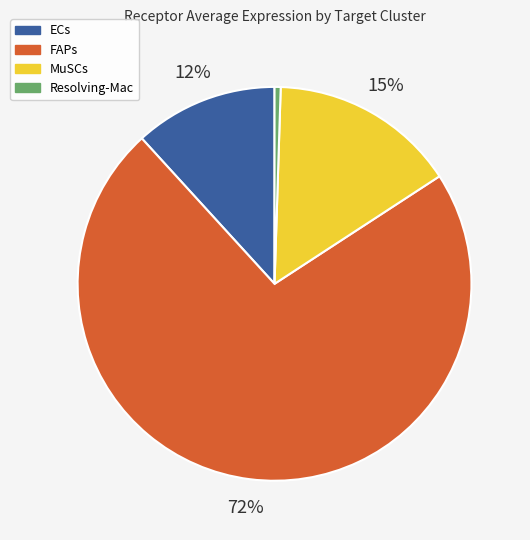

Combined, do ECs and FAPs account for over 50%?

Yes